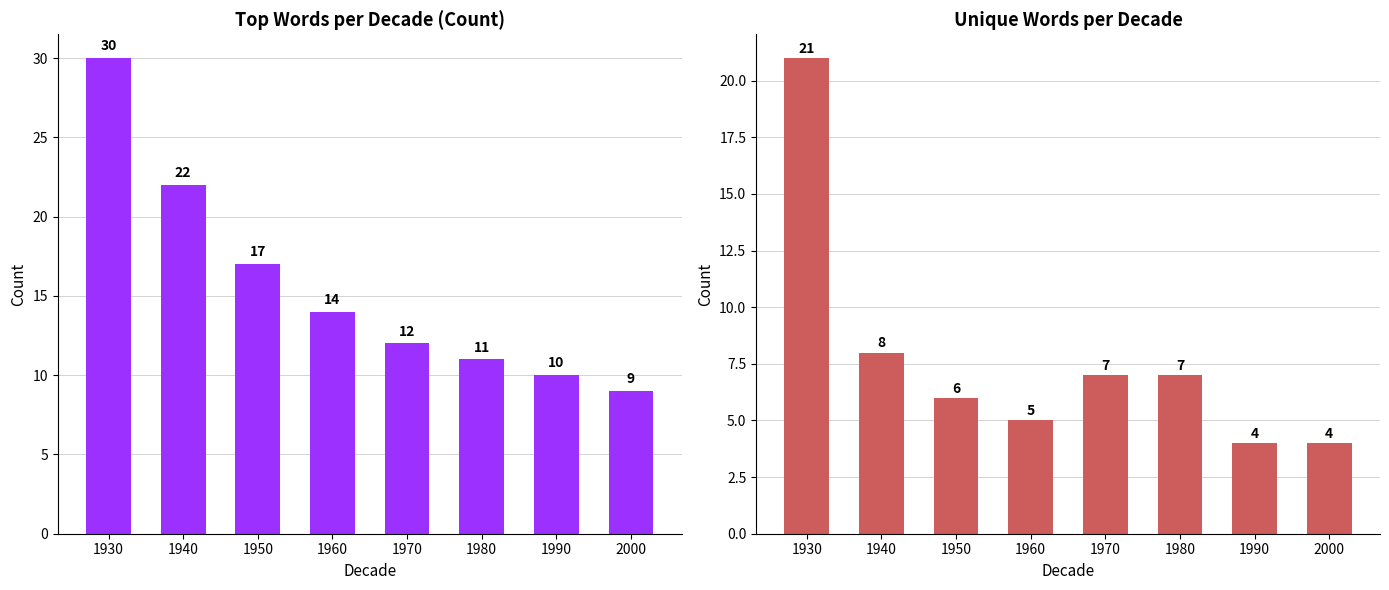

Does the chart contain stacked bars?

No